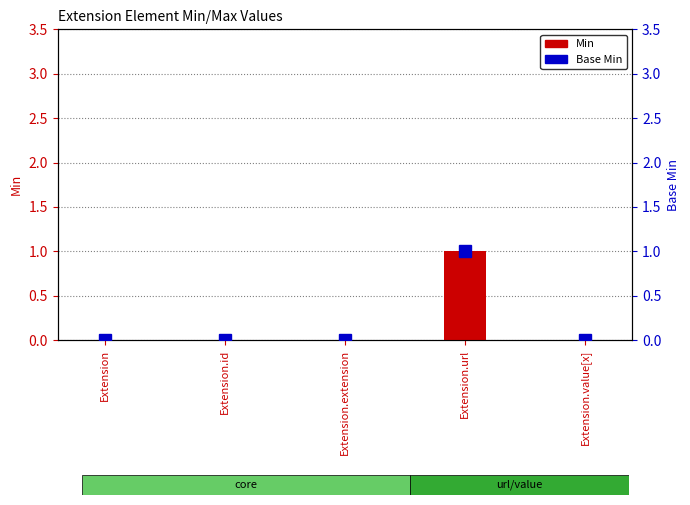

Count the Min values in the range 0 to 1.

5